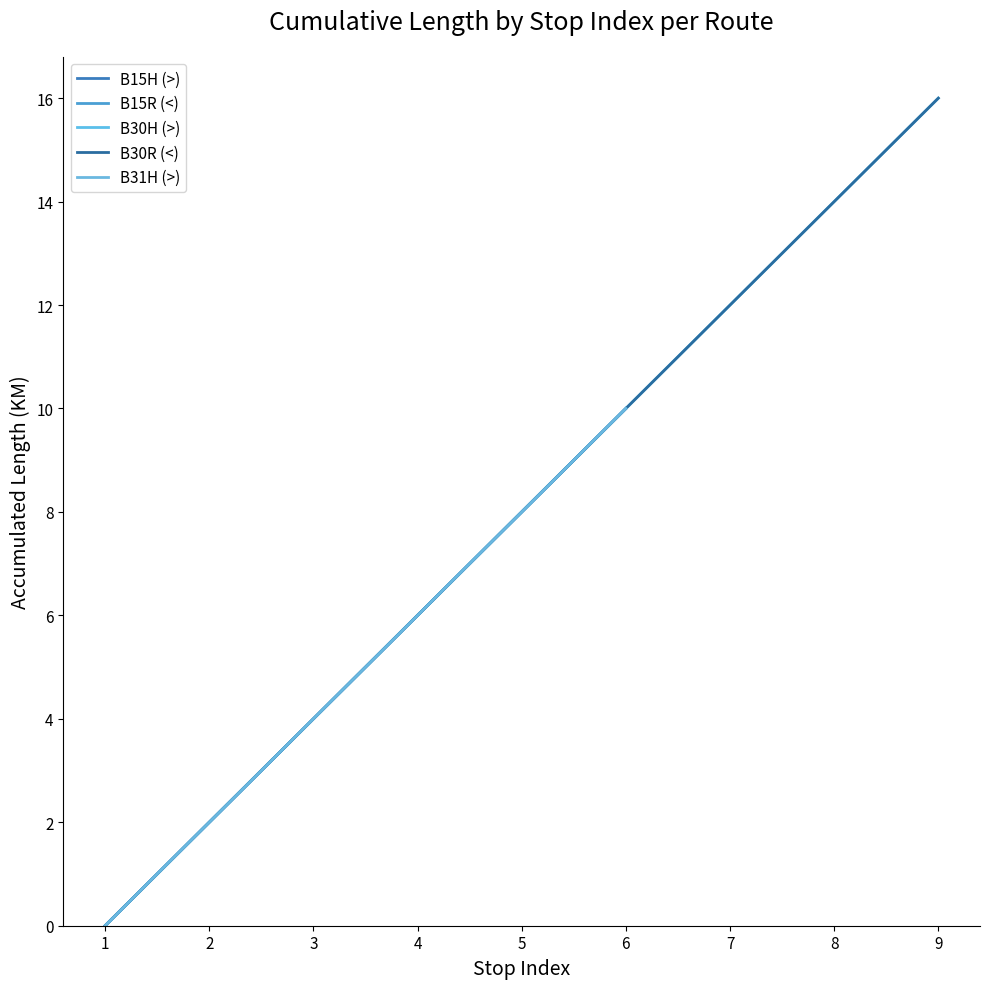

What is the maximum value shown in the chart?

16